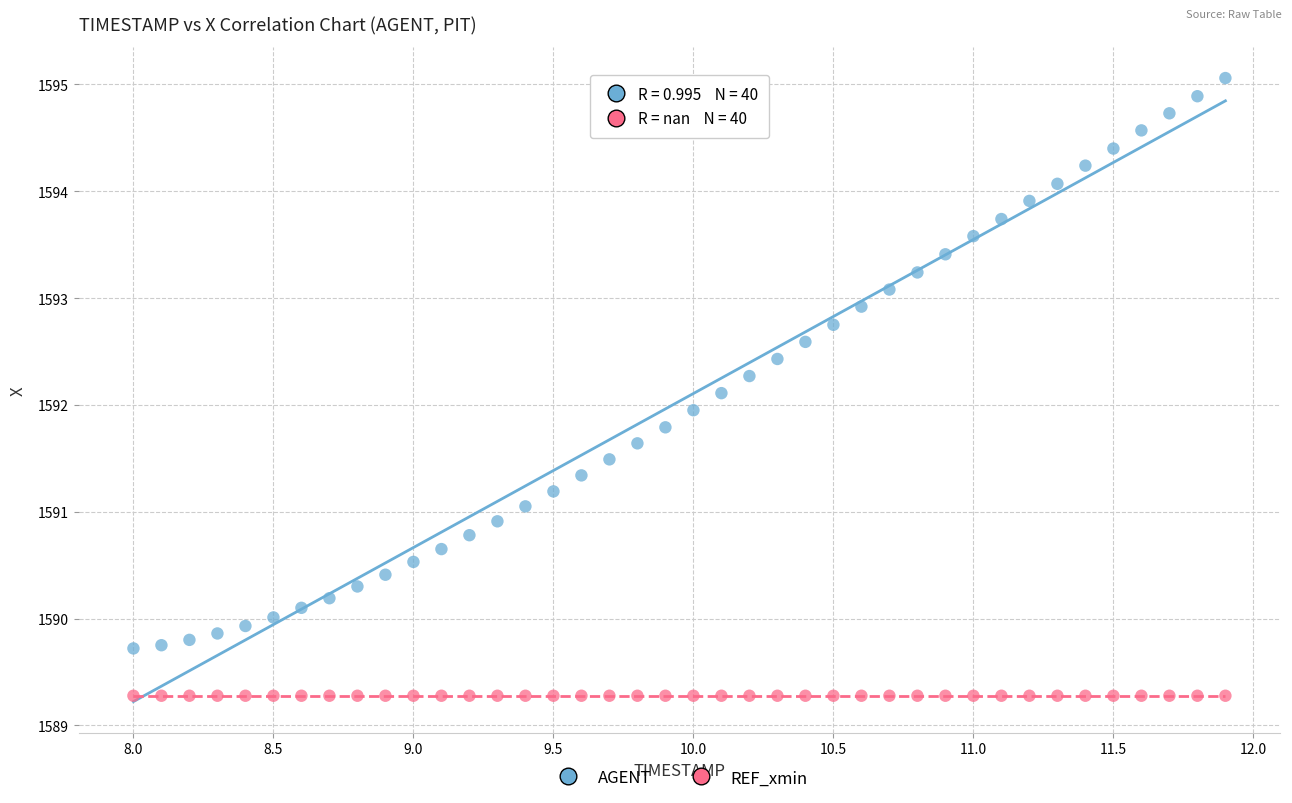

Which series contains the lowest Y value?

REF_xmin